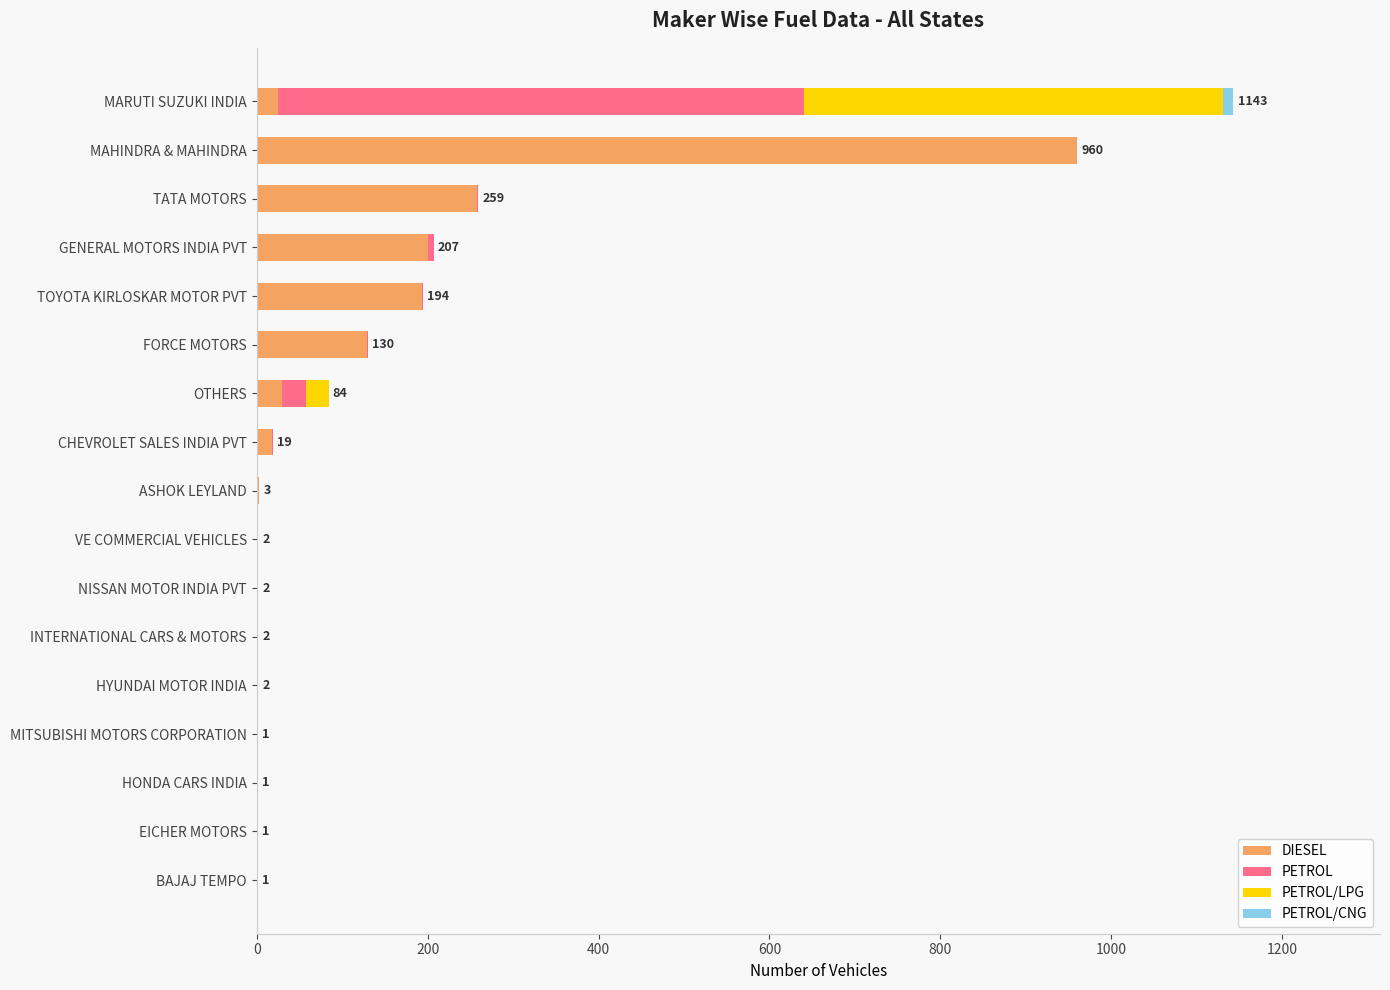

The value of DIESEL at GENERAL MOTORS INDIA PVT is 86. True or false?

False